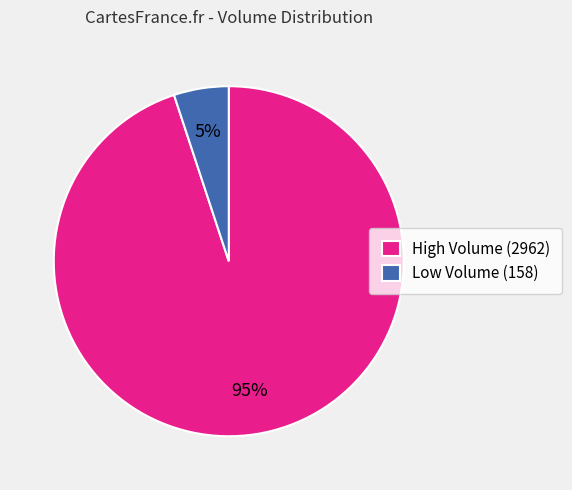

What percentage is the High Volume (2962) slice, to the nearest percent?

95%